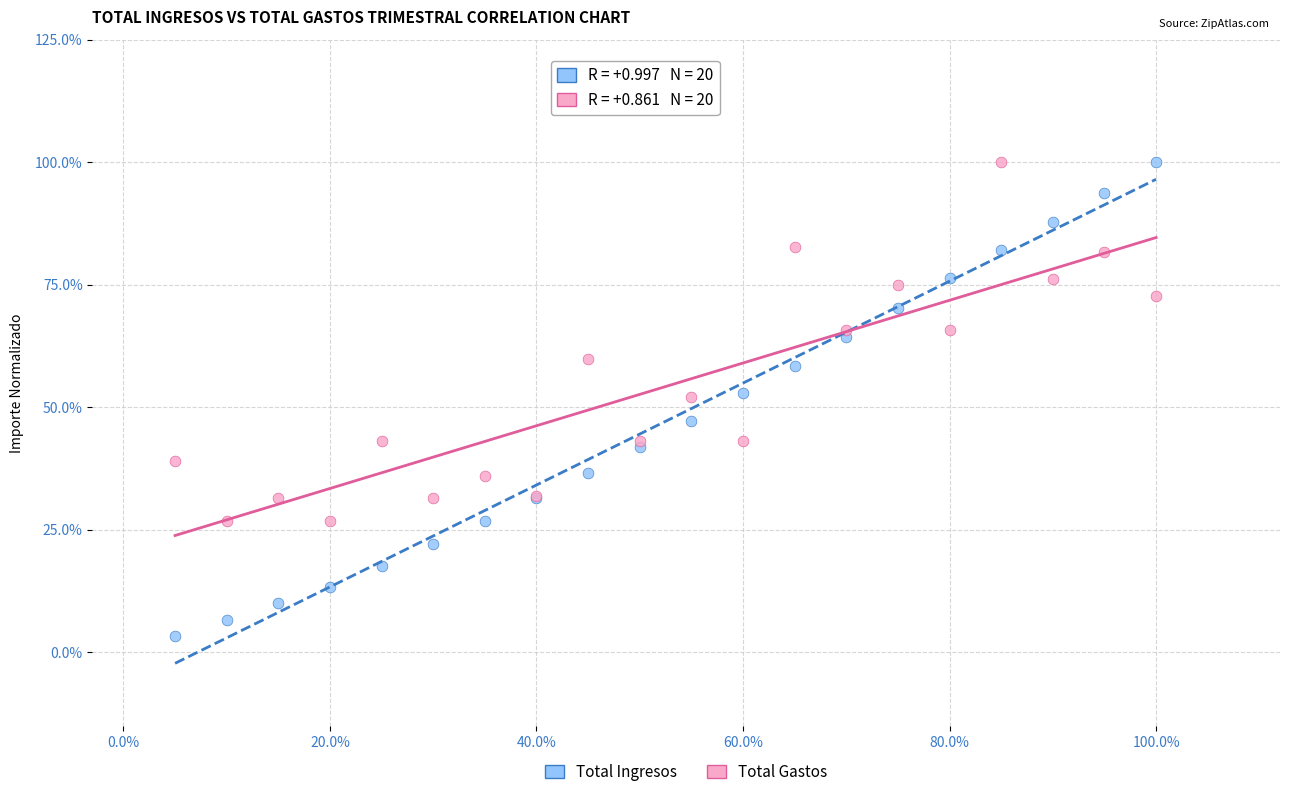

Which series has the widest spread of Y values?

Total Ingresos